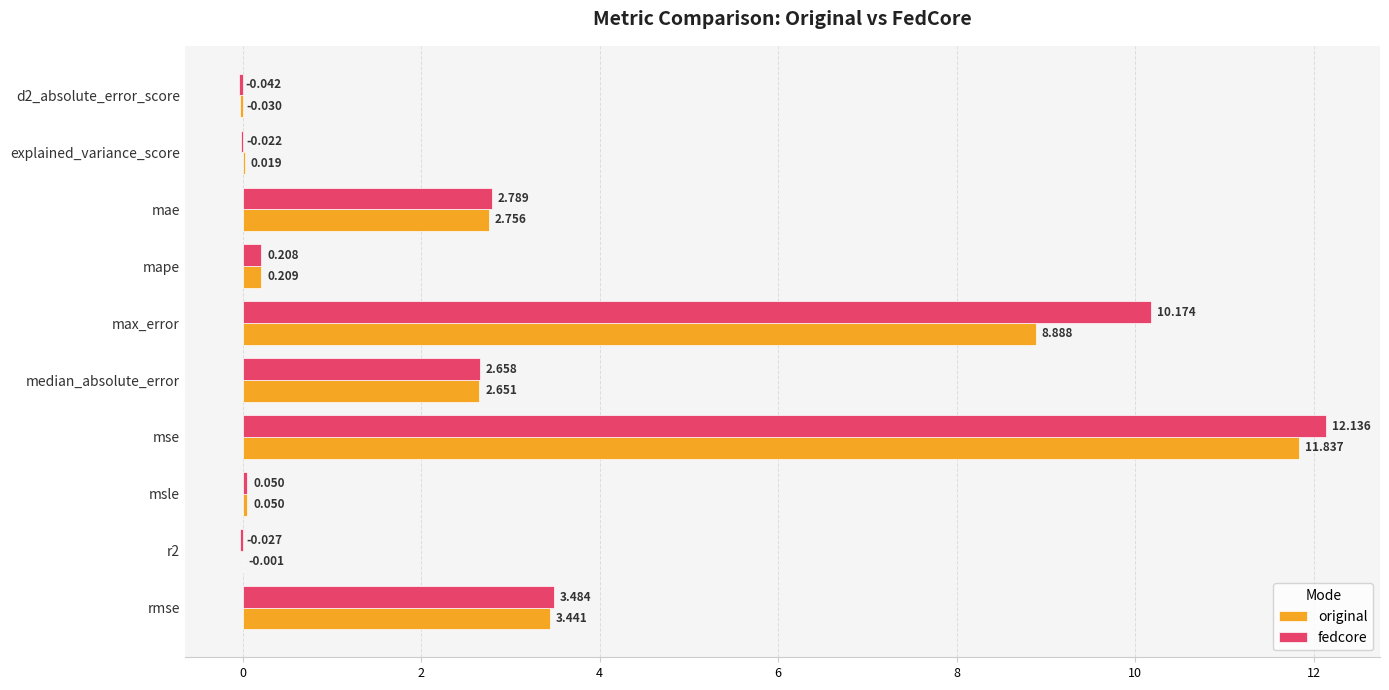

At which category is the sum across all series the highest?

mse